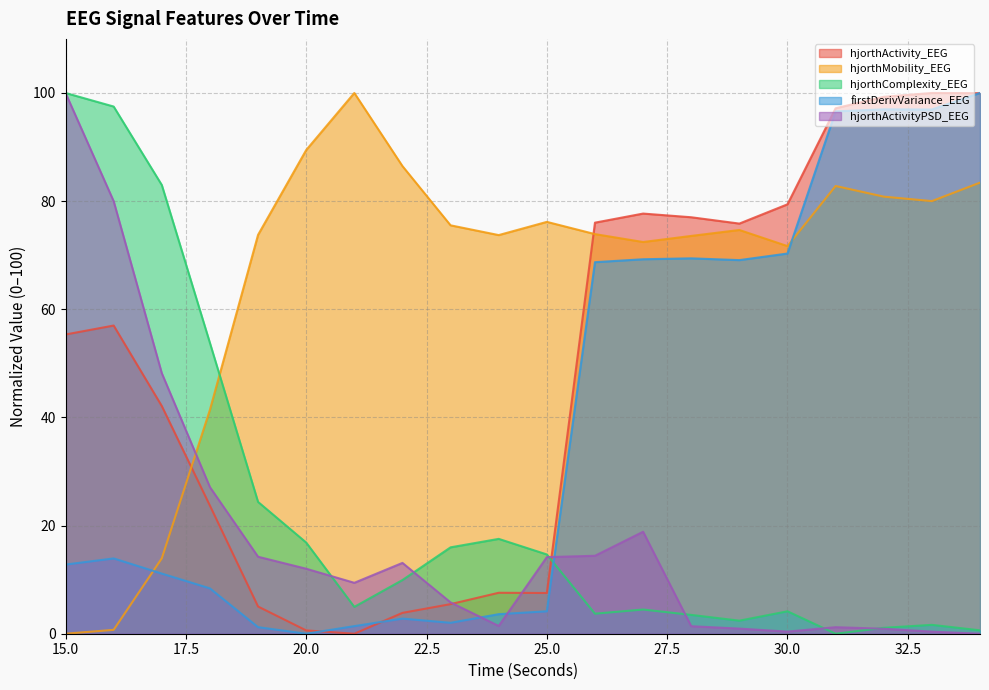

What is the sum of all firstDerivVariance_EEG values?

798.7